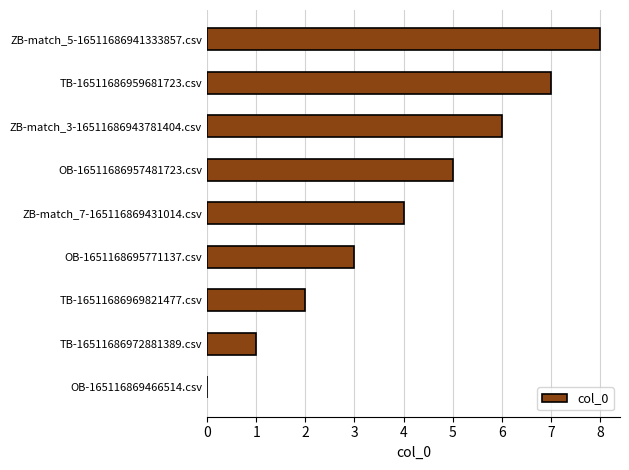

Count the values in the range 2 to 6.

5